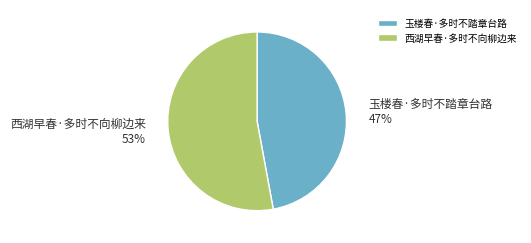

To the nearest percent, what is the difference between the largest and smallest slice percentages?

6%